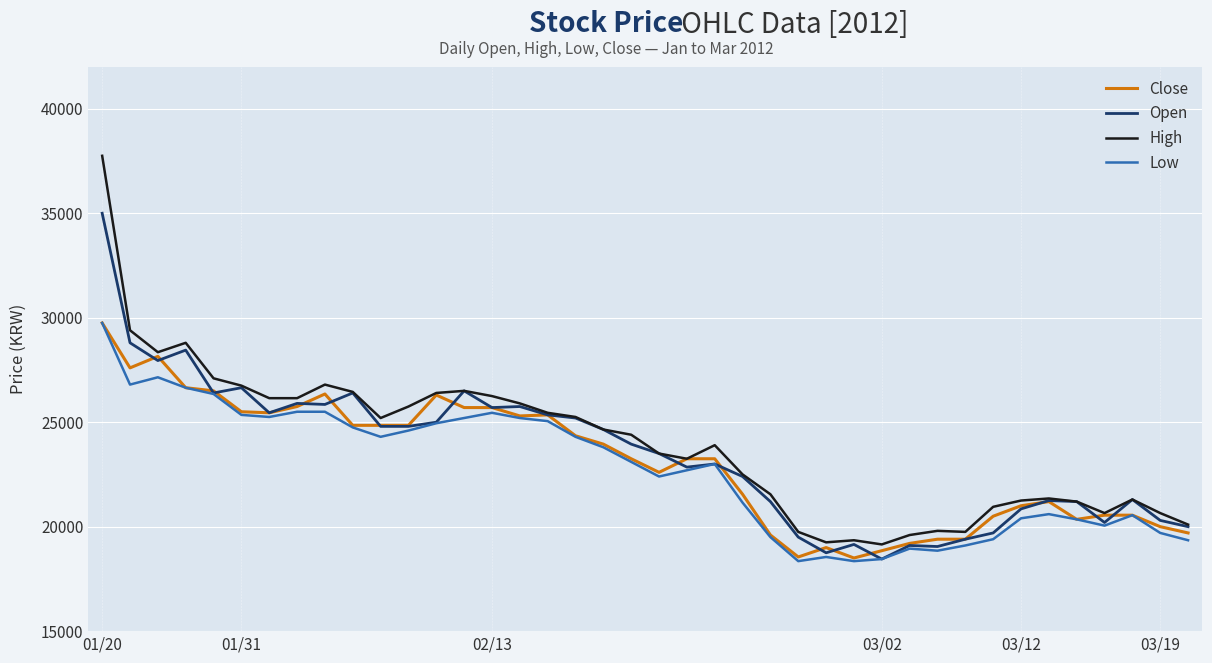

What is the highest value of the Close series?

29750